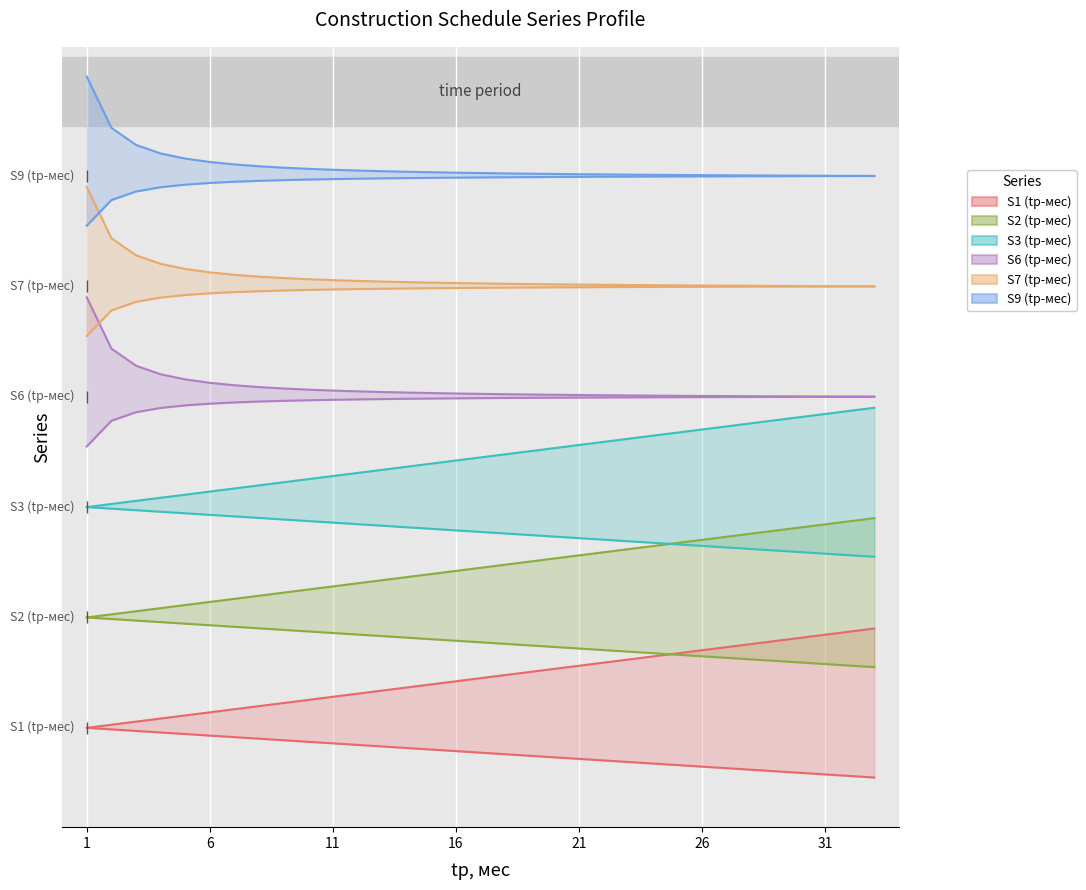

Reading left to right, what are all the values shown in this chart?

S1: 1=0.0	2=0.0	3=0.0	4=0.0	5=0.0	6=0.0	7=0.0	8=0.0	9=0.0	10=0.1	11=0.1	12=0.1	13=0.1	14=0.1	15=0.1	16=0.1	17=0.1	18=0.1	19=0.1	20=0.1	21=0.1	22=0.1	23=0.1	24=0.1	25=0.1	26=0.1	27=0.1	28=0.2	29=0.2	30=0.2	31=0.2	32=0.2	33=0.2
S2: 1=0.0	2=-0.0	3=-0.0	4=-0.0	5=-0.0	6=-0.0	7=-0.0	8=-0.0	9=-0.0	10=-0.0	11=-0.0	12=-0.0	13=-0.0	14=-0.0	15=-0.0	16=-0.0	17=-0.0	18=-0.0	19=-0.1	20=-0.1	21=-0.1	22=-0.1	23=-0.1	24=-0.1	25=-0.1	26=-0.1	27=-0.1	28=-0.1	29=-0.1	30=-0.1	31=-0.1	32=-0.1	33=-0.1
S3: 1=0.2	2=0.2	3=0.2	4=0.2	5=0.2	6=0.2	7=0.2	8=0.2	9=0.2	10=0.3	11=0.3	12=0.3	13=0.3	14=0.3	15=0.3	16=0.3	17=0.3	18=0.3	19=0.3	20=0.3	21=0.3	22=0.3	23=0.3	24=0.3	25=0.3	26=0.3	27=0.3	28=0.4	29=0.4	30=0.4	31=0.4	32=0.4	33=0.4
S6: 1=0.8	2=0.7	3=0.7	4=0.6	5=0.6	6=0.6	7=0.6	8=0.6	9=0.6	10=0.6	11=0.6	12=0.6	13=0.6	14=0.6	15=0.6	16=0.6	17=0.6	18=0.6	19=0.6	20=0.6	21=0.6	22=0.6	23=0.6	24=0.6	25=0.6	26=0.6	27=0.6	28=0.6	29=0.6	30=0.6	31=0.6	32=0.6	33=0.6
S7: 1=1.0	2=0.9	3=0.9	4=0.8	5=0.8	6=0.8	7=0.8	8=0.8	9=0.8	10=0.8	11=0.8	12=0.8	13=0.8	14=0.8	15=0.8	16=0.8	17=0.8	18=0.8	19=0.8	20=0.8	21=0.8	22=0.8	23=0.8	24=0.8	25=0.8	26=0.8	27=0.8	28=0.8	29=0.8	30=0.8	31=0.8	32=0.8	33=0.8
S9: 1=0.7	2=0.8	3=0.8	4=0.8	5=0.8	6=0.8	7=0.8	8=0.8	9=0.8	10=0.8	11=0.8	12=0.8	13=0.8	14=0.8	15=0.8	16=0.8	17=0.8	18=0.8	19=0.8	20=0.8	21=0.8	22=0.8	23=0.8	24=0.8	25=0.8	26=0.8	27=0.8	28=0.8	29=0.8	30=0.8	31=0.8	32=0.8	33=0.8